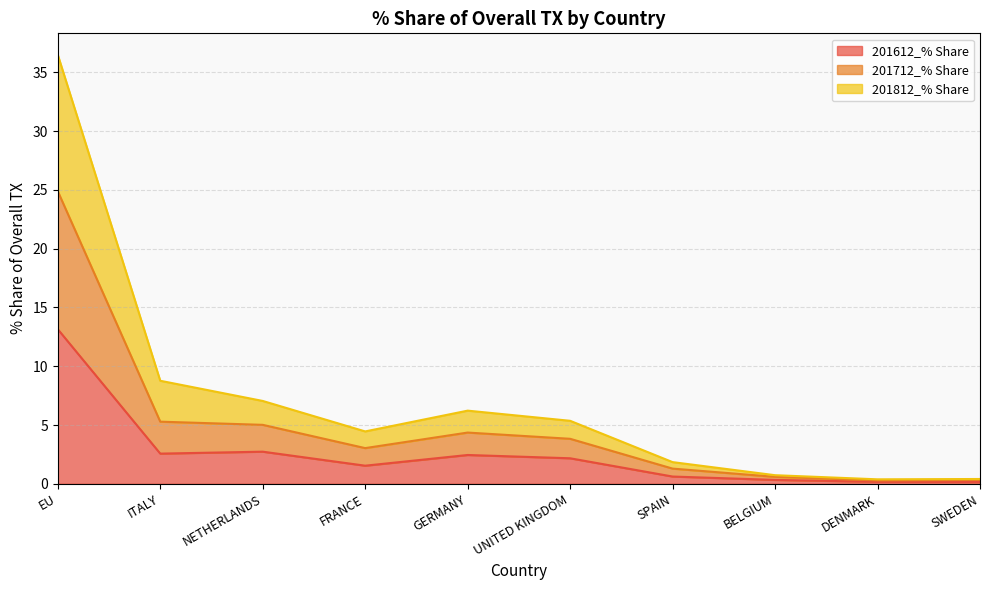

What is the highest value of the 201612_% Share series?

13.2